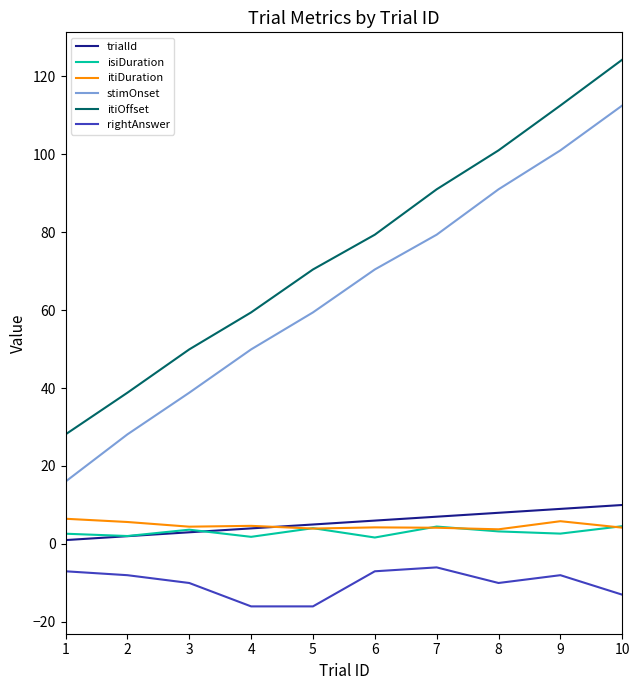

True or false: stimOnset and trialId intersect in this chart.

False